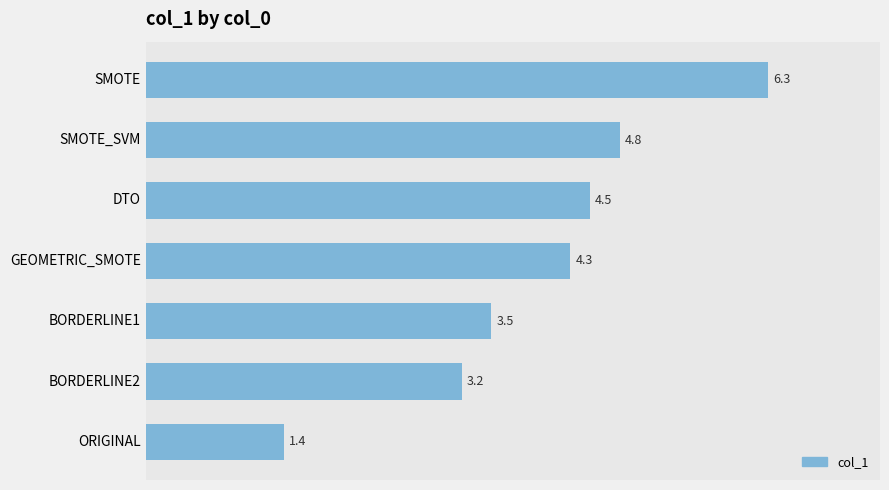

How many series are shown in this chart?

1